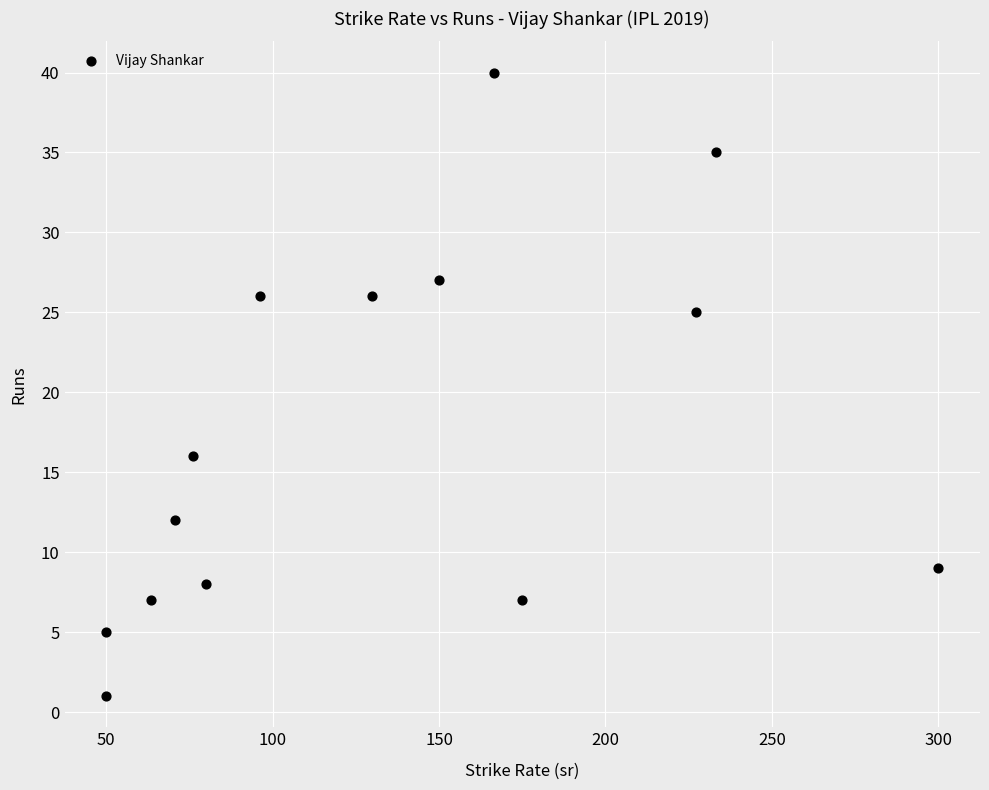

What Y value in the scatter plot is closest to 20?

16